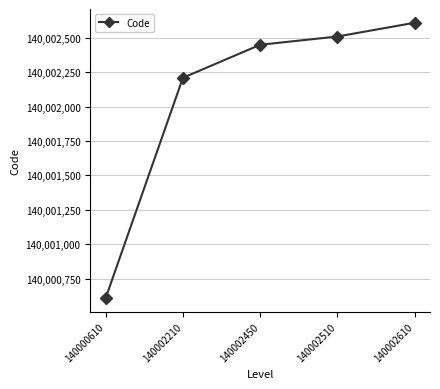

How many lines are shown in the chart?

1